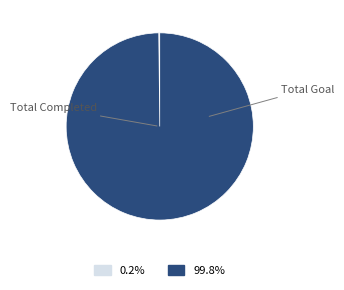

What is the largest slice in the pie chart?

Total Goal